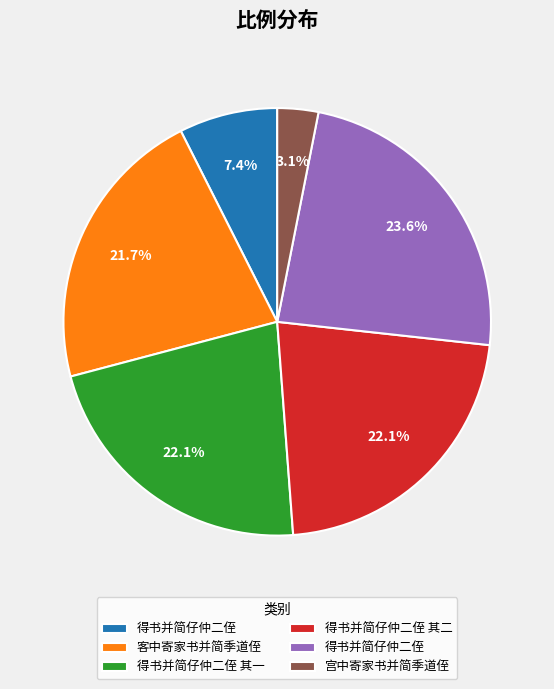

Does any single category account for the majority?

No